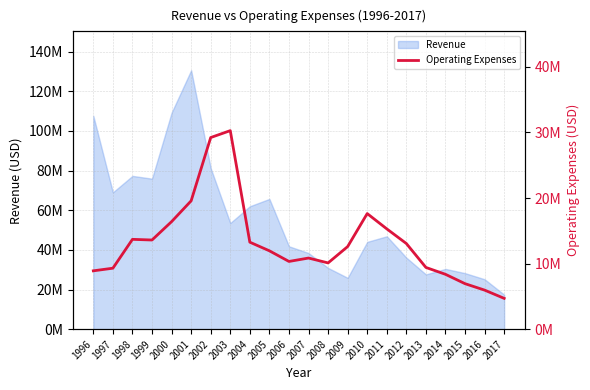

How many lines are shown in the chart?

1